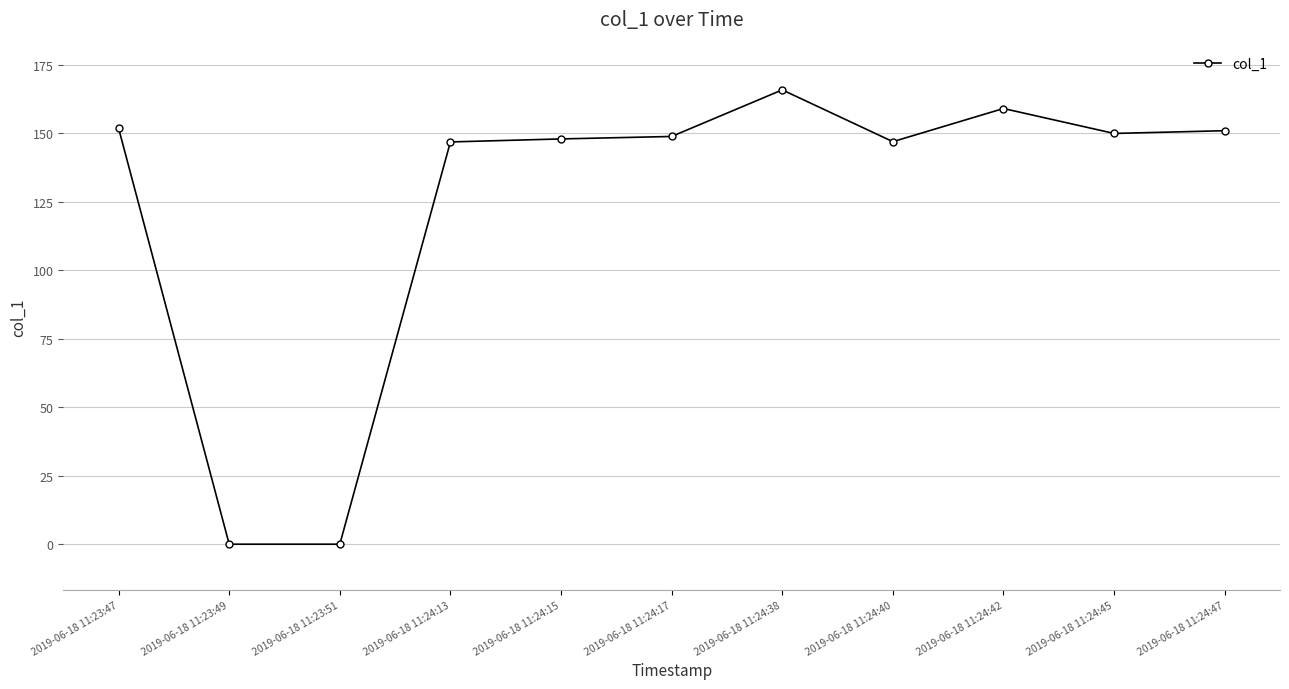

True or false: there are more than 0 points higher than both neighbors.

True